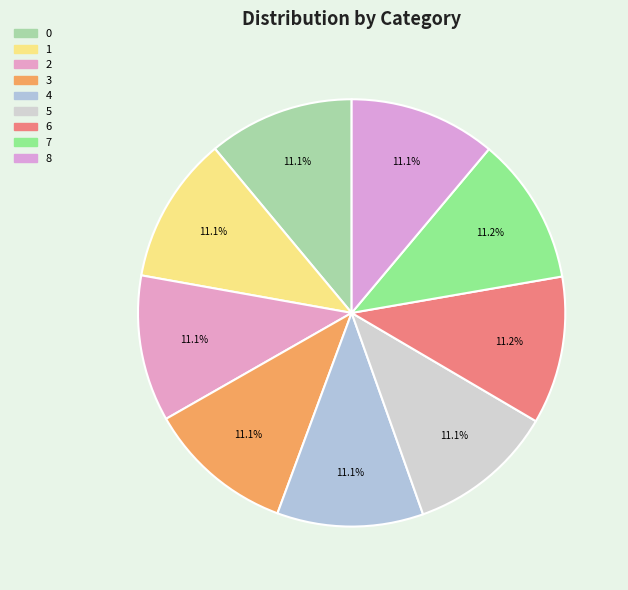

To the nearest percent, what percentage of the pie is 7?

11%